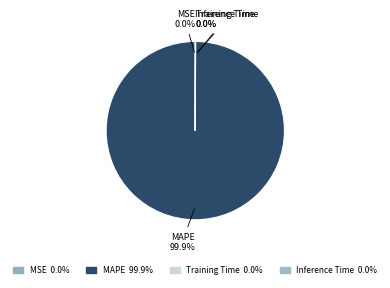

What is the majority slice?

MAPE